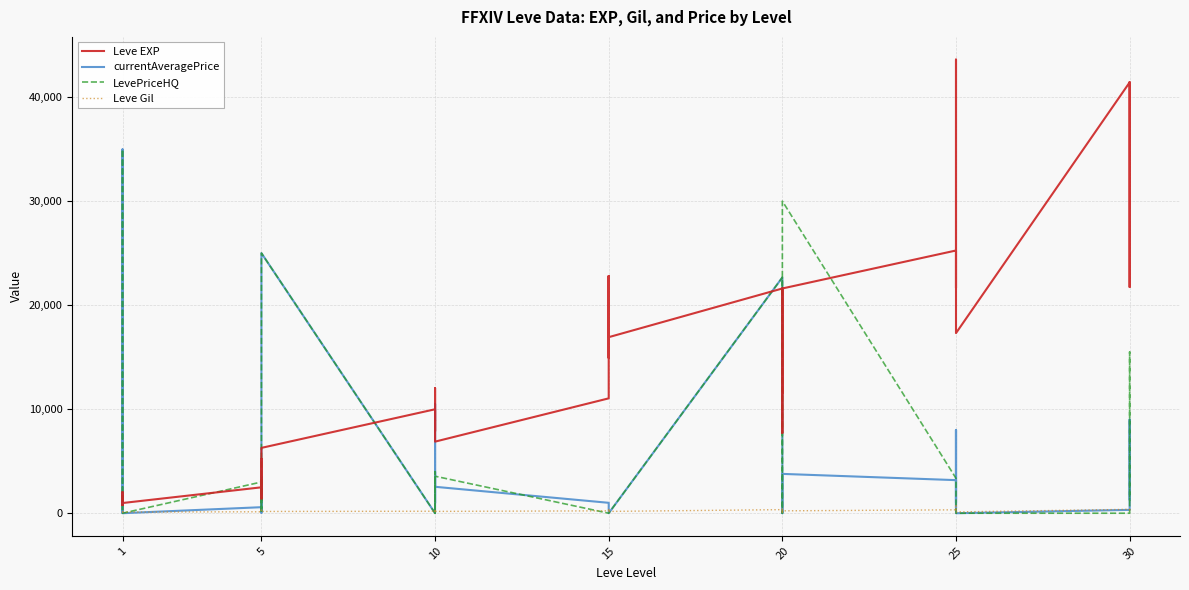

Rank the series by their maximum value, from lowest to highest.

Leve Gil, currentAveragePrice, LevePriceHQ, Leve EXP